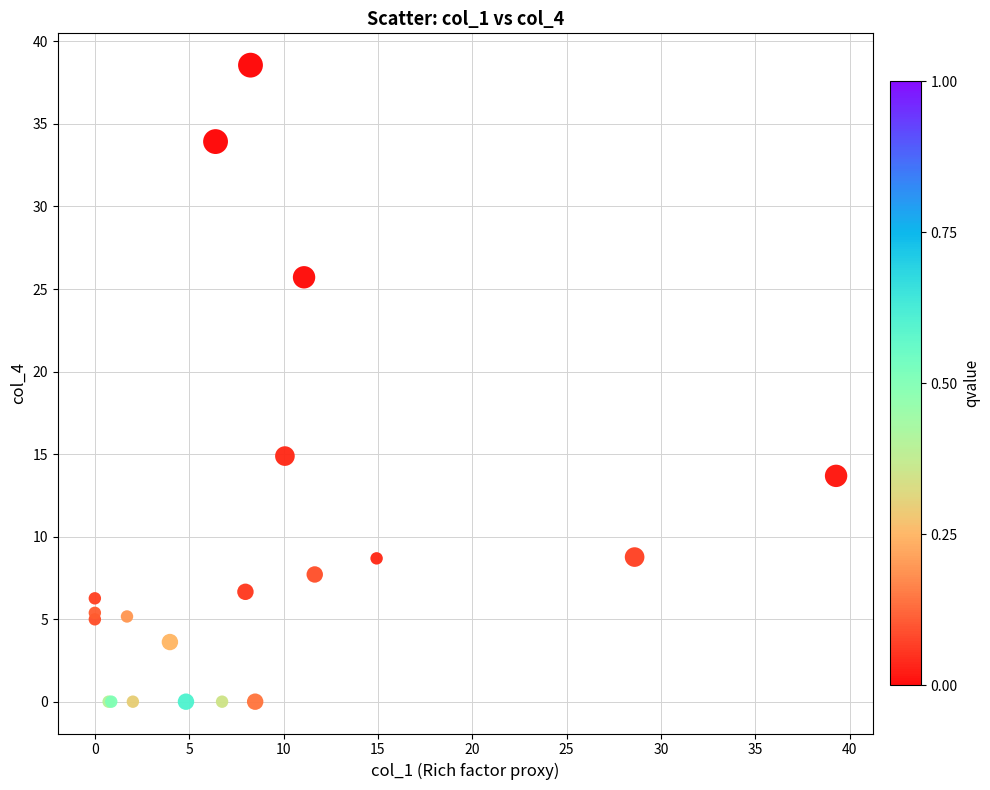

What Y value in the scatter plot is closest to 19?

14.9